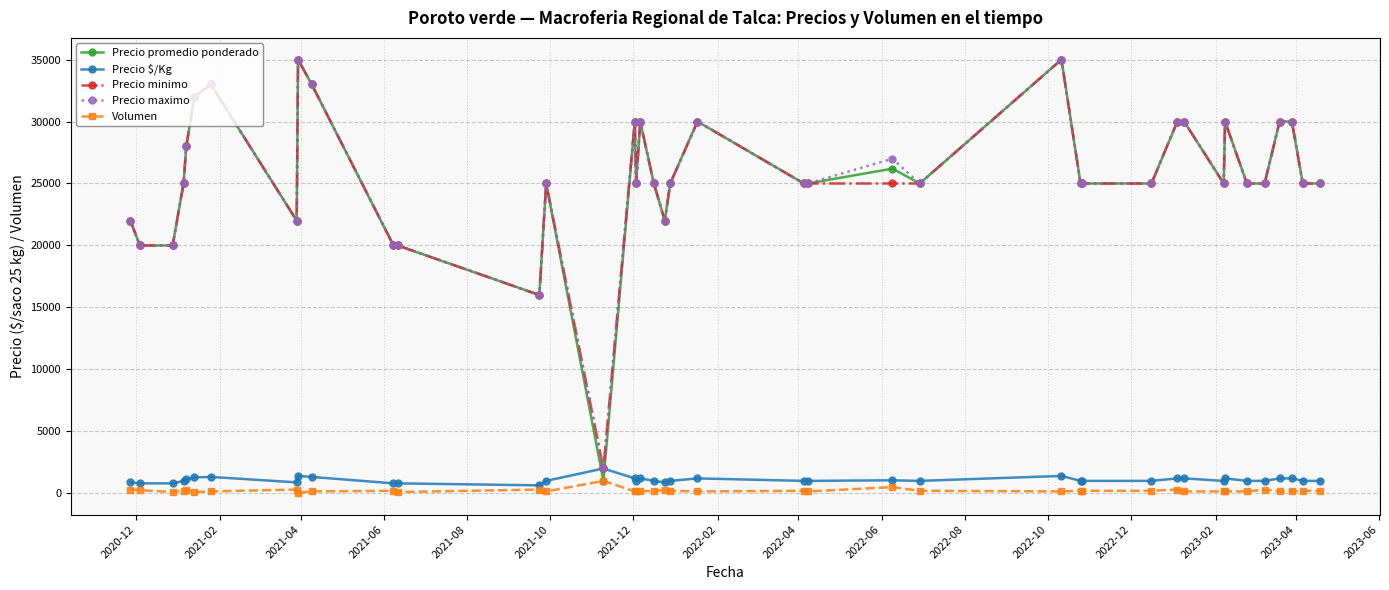

Which series has the widest spread of values?

Precio promedio ponderado